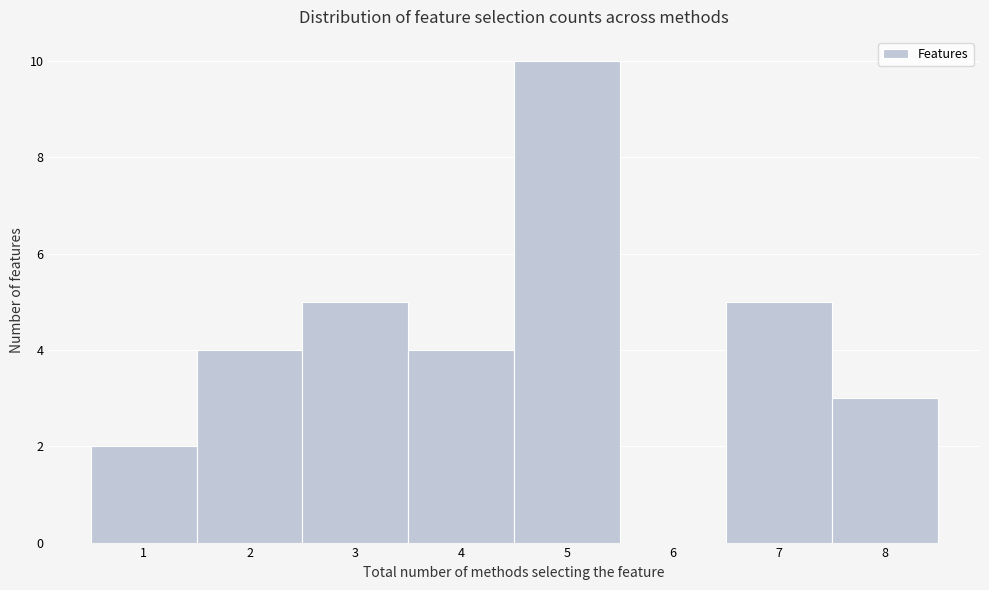

Reading left to right, list every bar in this chart as the range it spans on the x-axis followed by its height. The values are not printed on the chart, so give them approximately, as read against the axis.

0.5 to 1.5: 2
1.5 to 2.5: 4
2.5 to 3.5: 5
3.5 to 4.5: 4
4.5 to 5.5: 10
5.5 to 6.5: 0
6.5 to 7.5: 5
7.5 to 8.5: 3